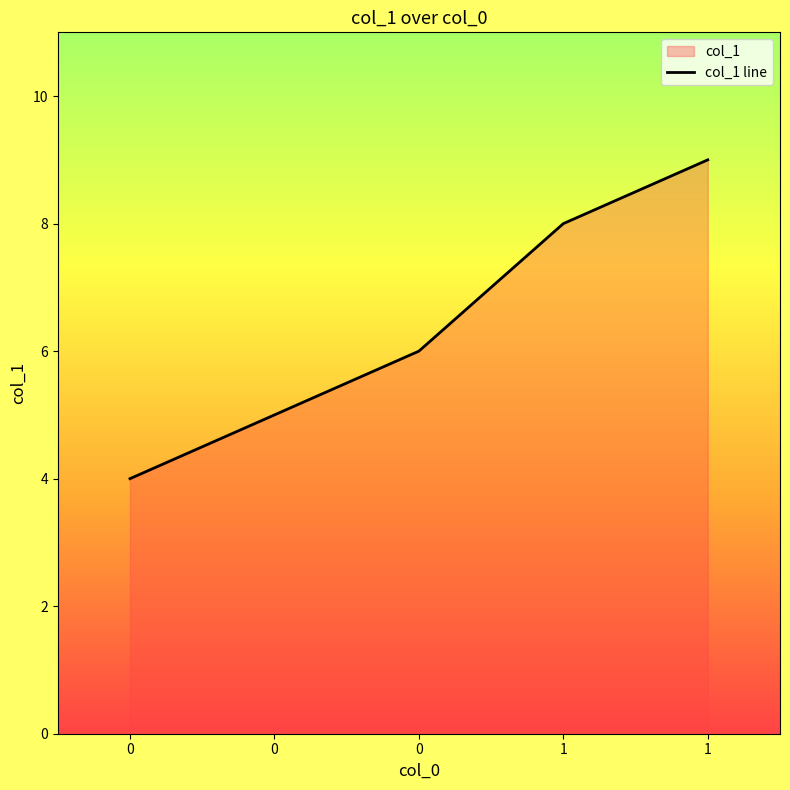

What is the minimum value shown in the chart?

4